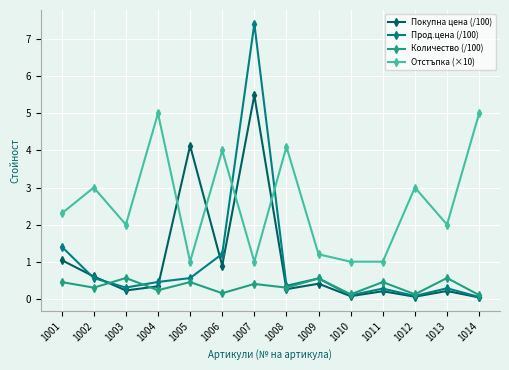

Rank the series at 1007 from highest to lowest value.

Прод.цена (/100), Покупна цена (/100), Отстъпка (×10), Количество (/100)